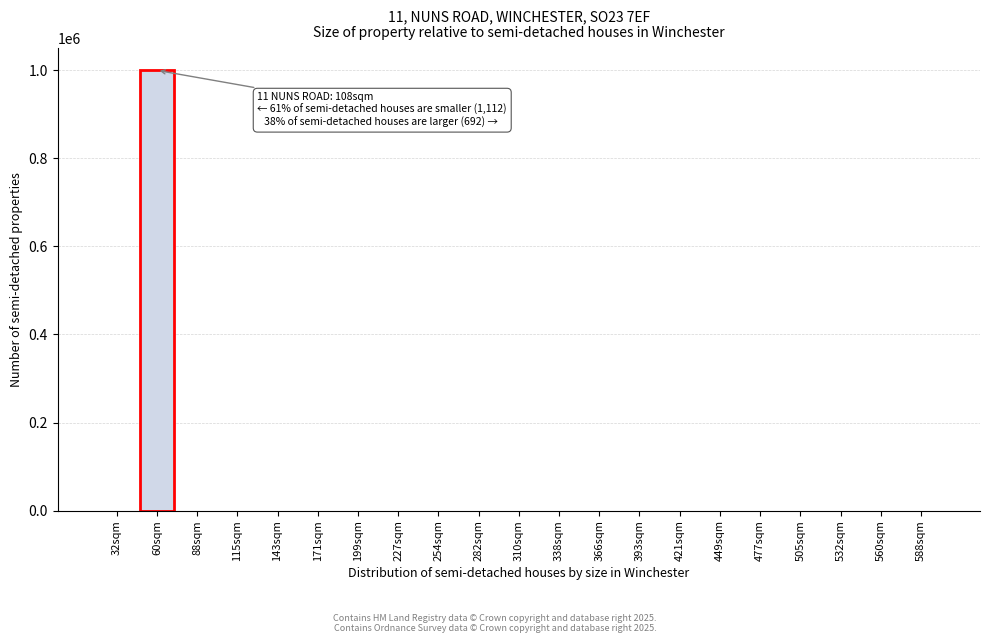

Is it true that the value at 366sqm is 0?

True